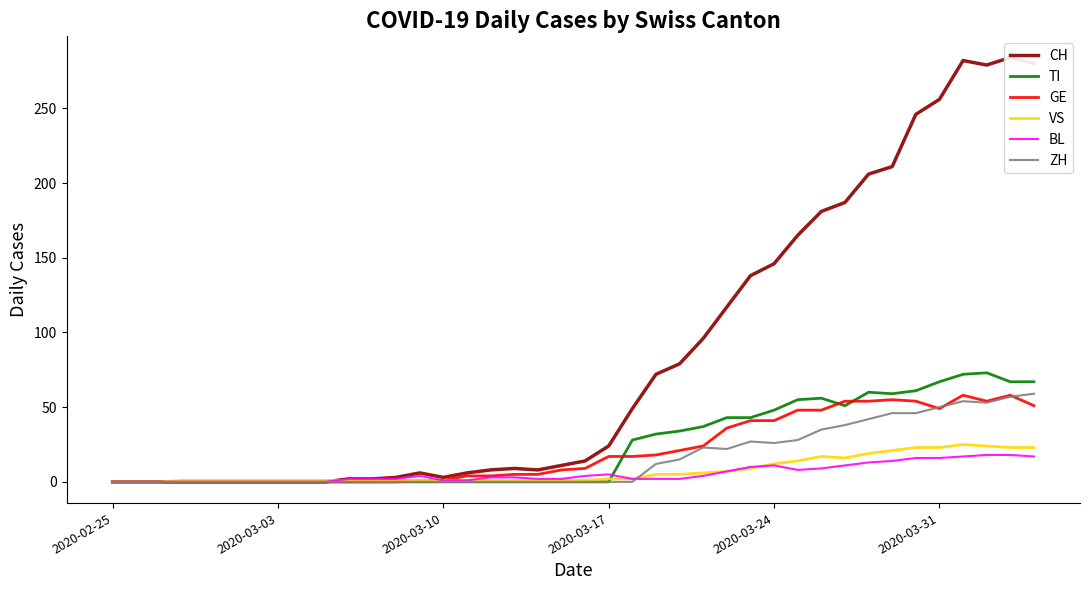

Is it true that TI equals -50 at 2020-03-10?

False